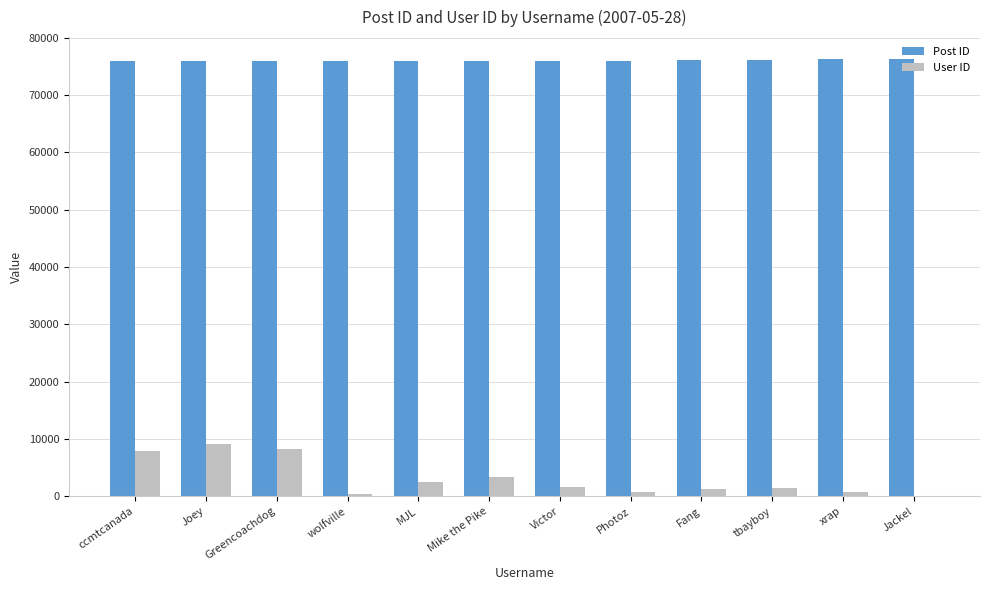

Which series changed the most between ccmtcanada and Jackel?

User ID